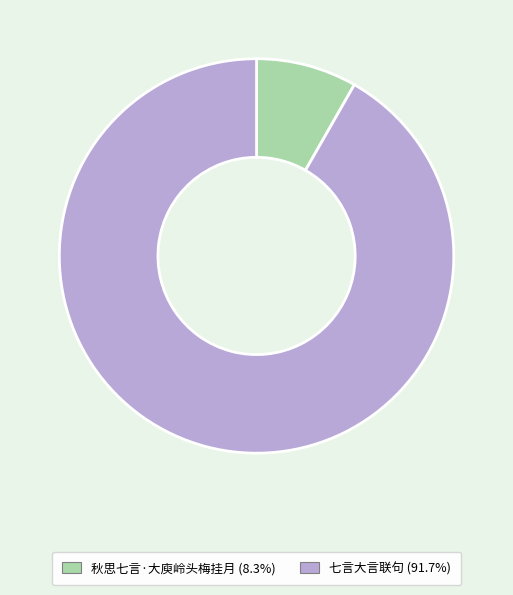

Rank the categories by value from lowest to highest.

秋思七言·大庾岭头梅挂月, 七言大言联句